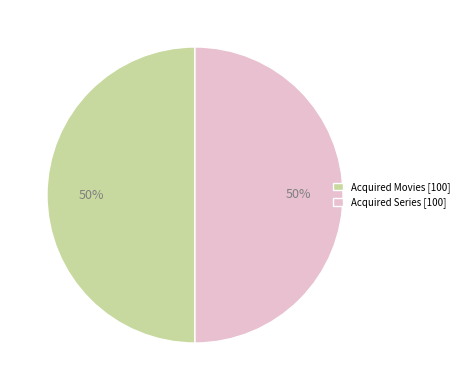

To the nearest percent, what is the combined percentage of Acquired Movies [100] and Acquired Series [100]?

100%